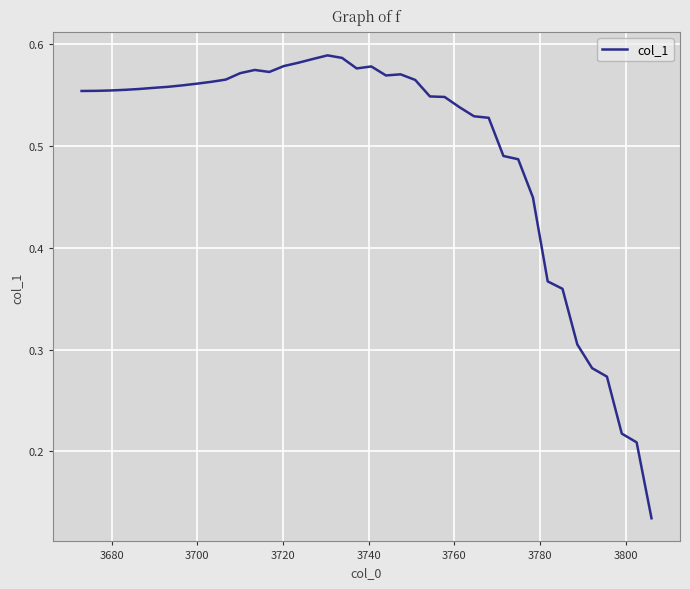

What is the difference between the maximum and minimum values?

0.5